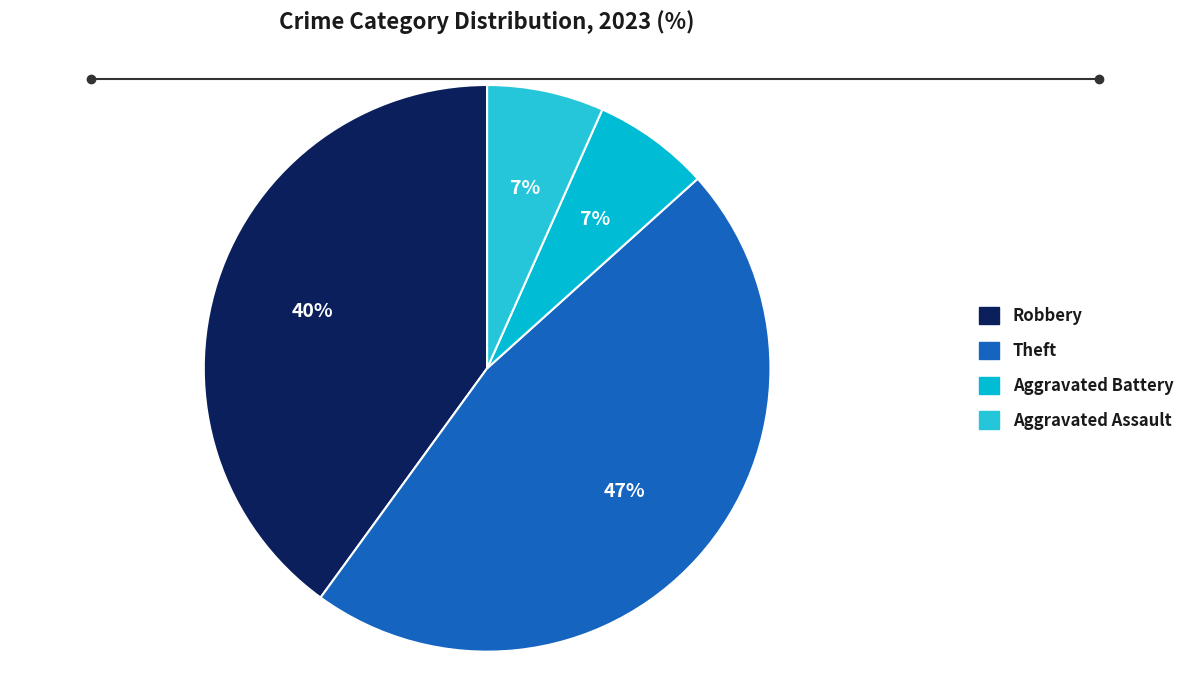

Does any single category account for the majority?

No